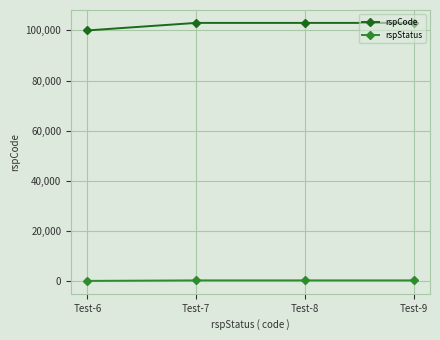

Rank the series by their maximum value, from lowest to highest.

rspStatus, rspCode